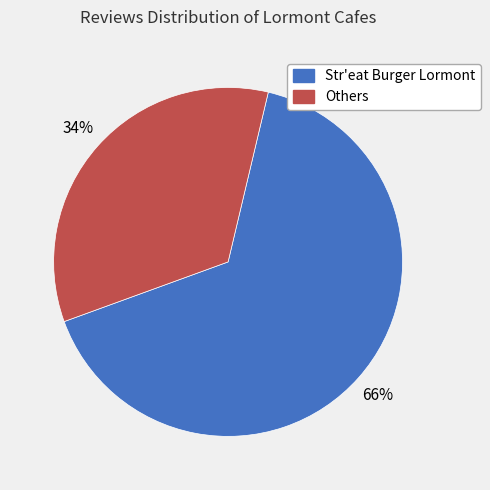

Which category has the biggest portion of the pie?

Str'eat Burger Lormont